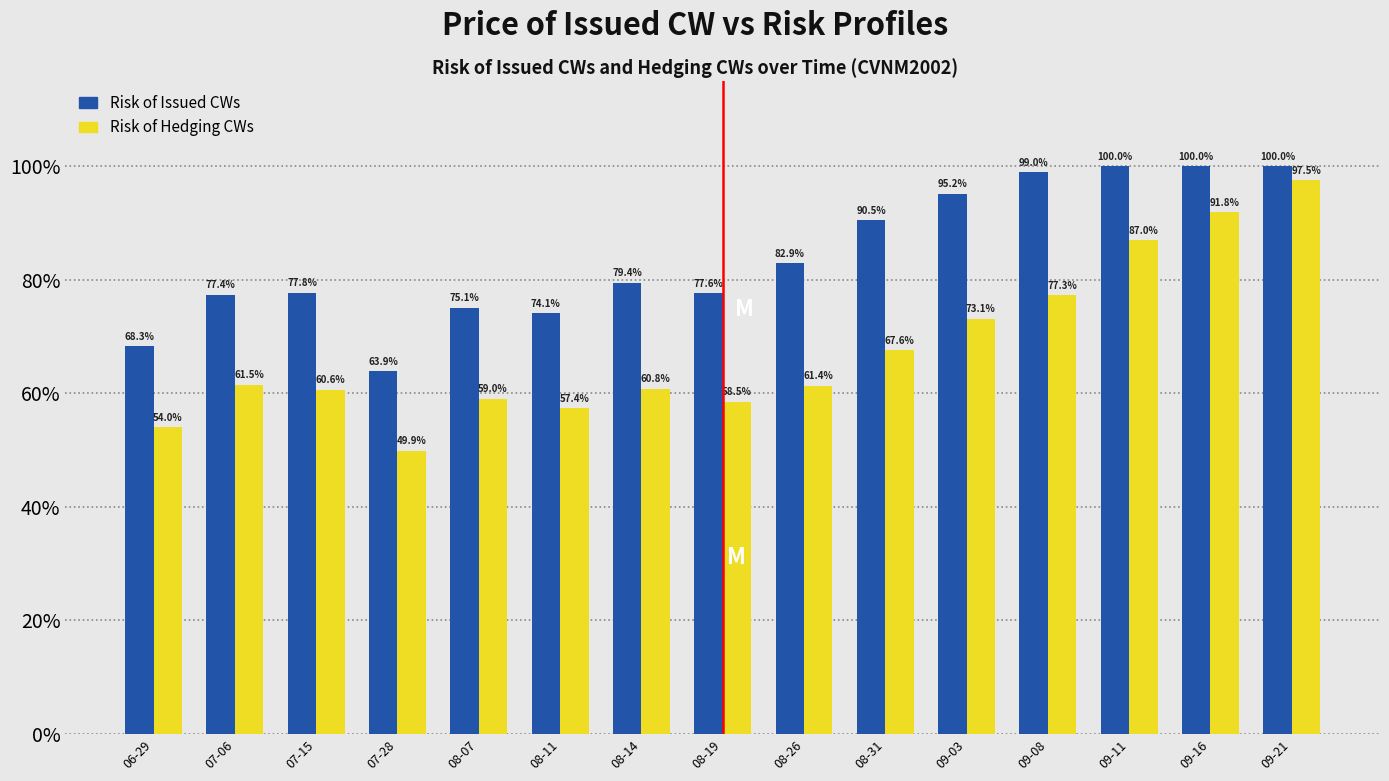

Are the bars grouped side by side (vs. stacked)?

Yes